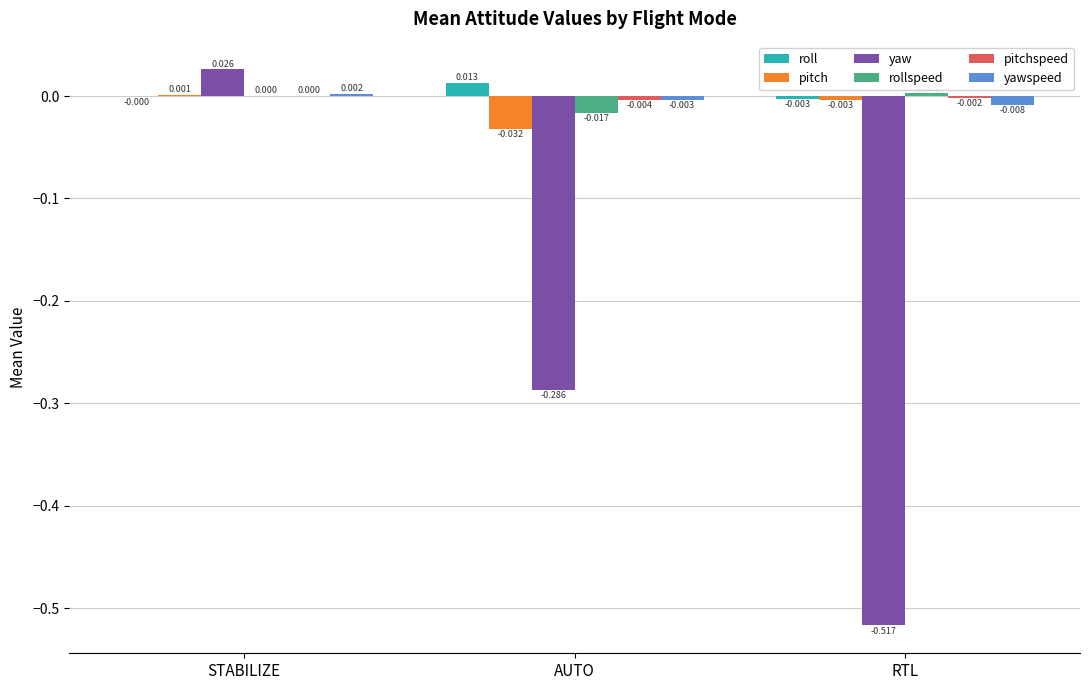

Count the number of data series in this chart.

6